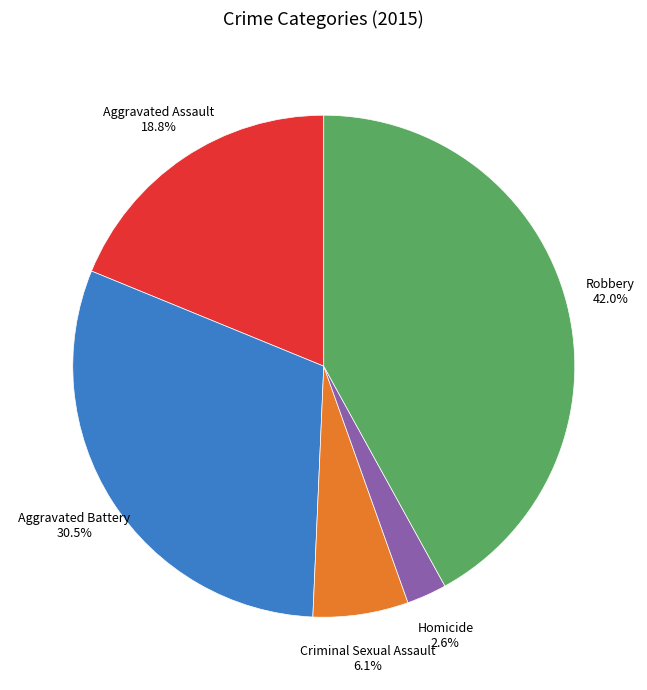

Do Homicide and Robbery together represent more than half of the pie?

No